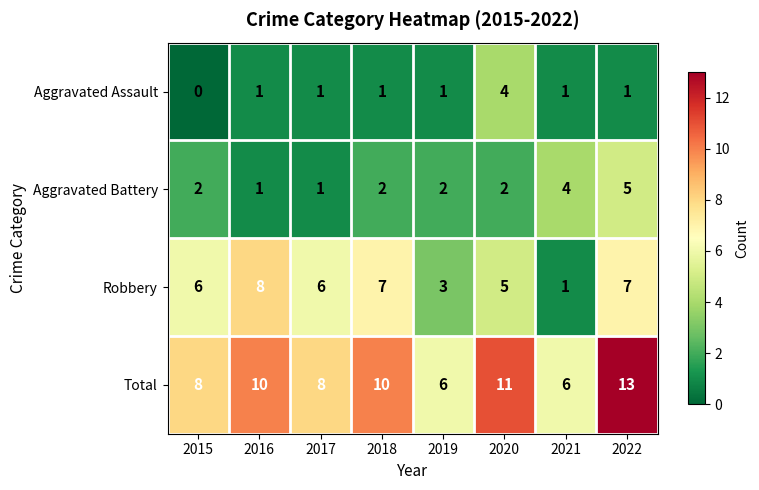

At how many categories does at least one series exceed 4?

8